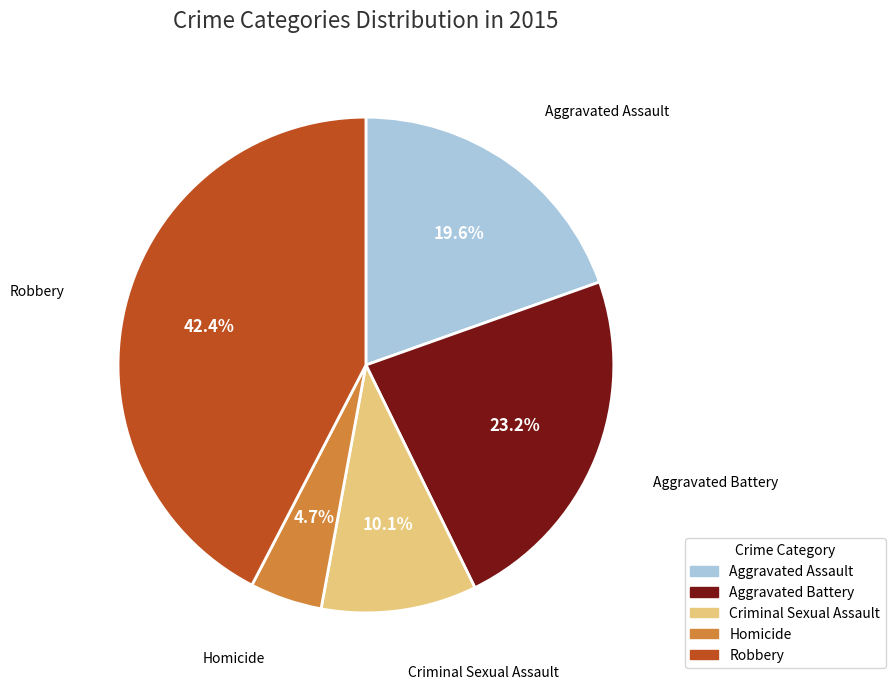

True or false: Criminal Sexual Assault accounts for 19% of the total.

False